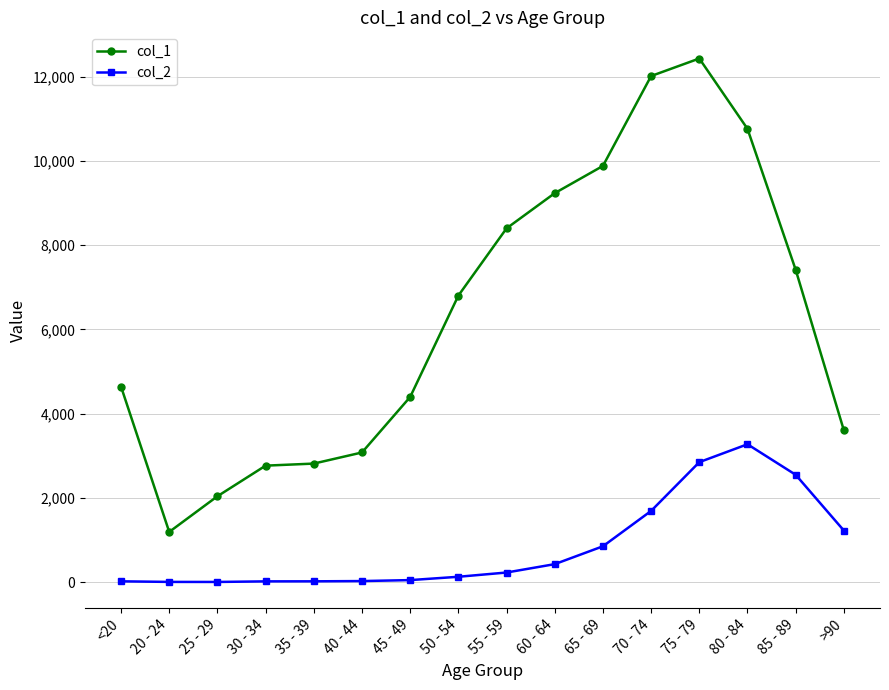

Which category has the highest value in the col_2 series?

80 - 84